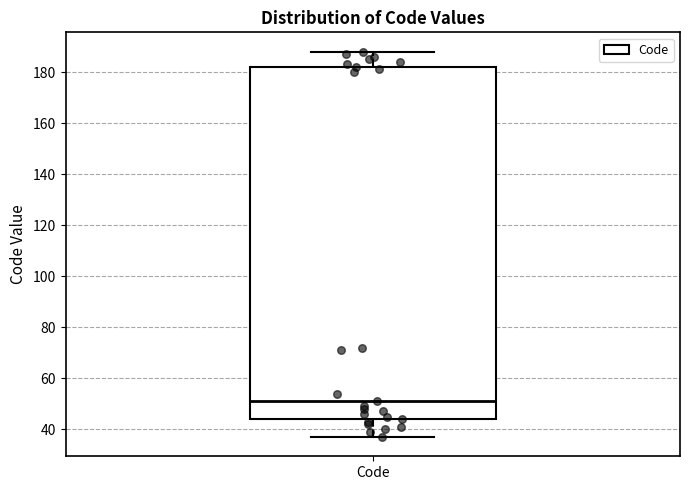

Read this box plot against the y-axis: the position of the median line, the range covered by the box, and the ends of both whiskers. The values are not printed on the chart, so give them approximately, as read against the axis.

median 52, box 44 to 182, whiskers 38 to 188